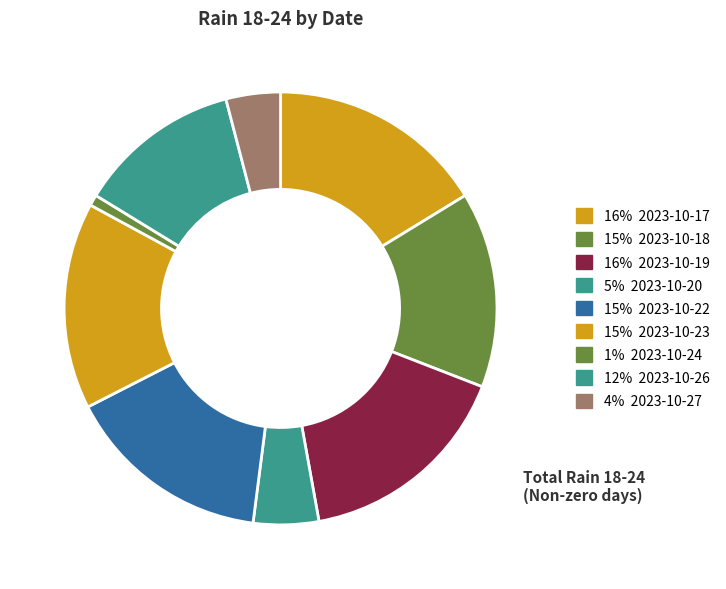

How many slices are in this pie chart?

9